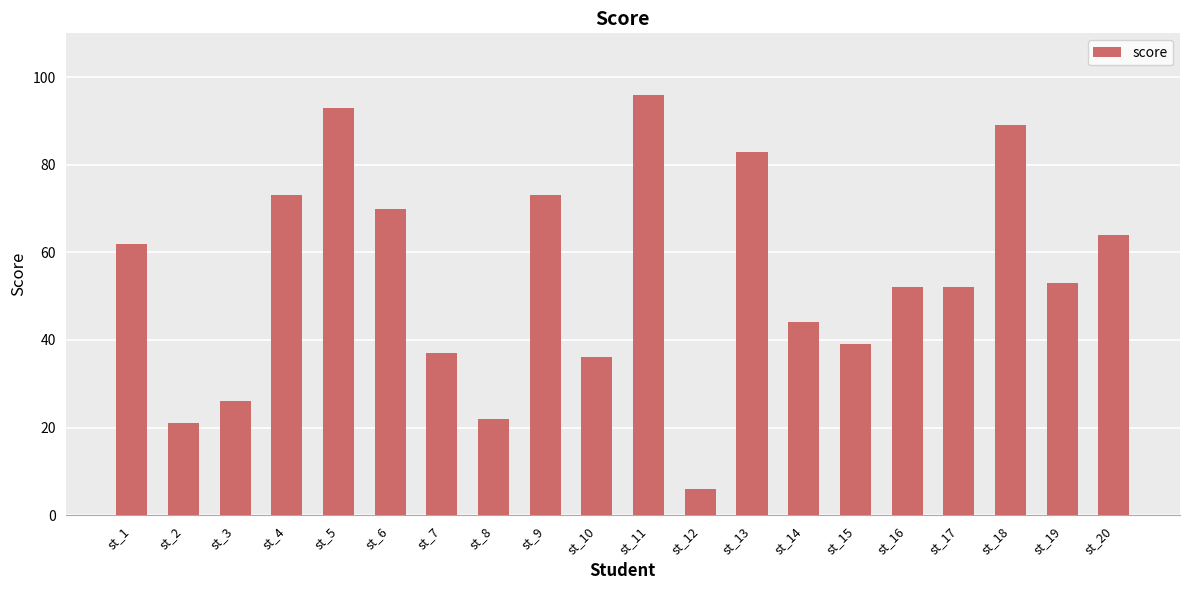

The chart shows a value of 83 at st_13. True or false?

True